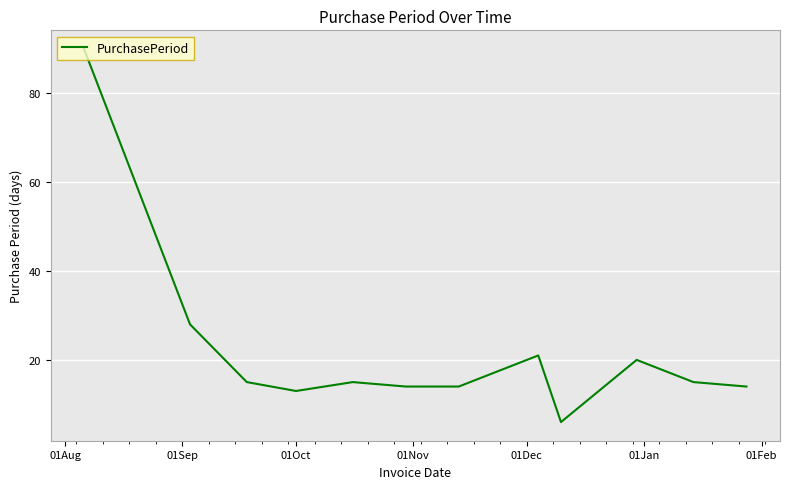

What is the greatest value displayed?

90